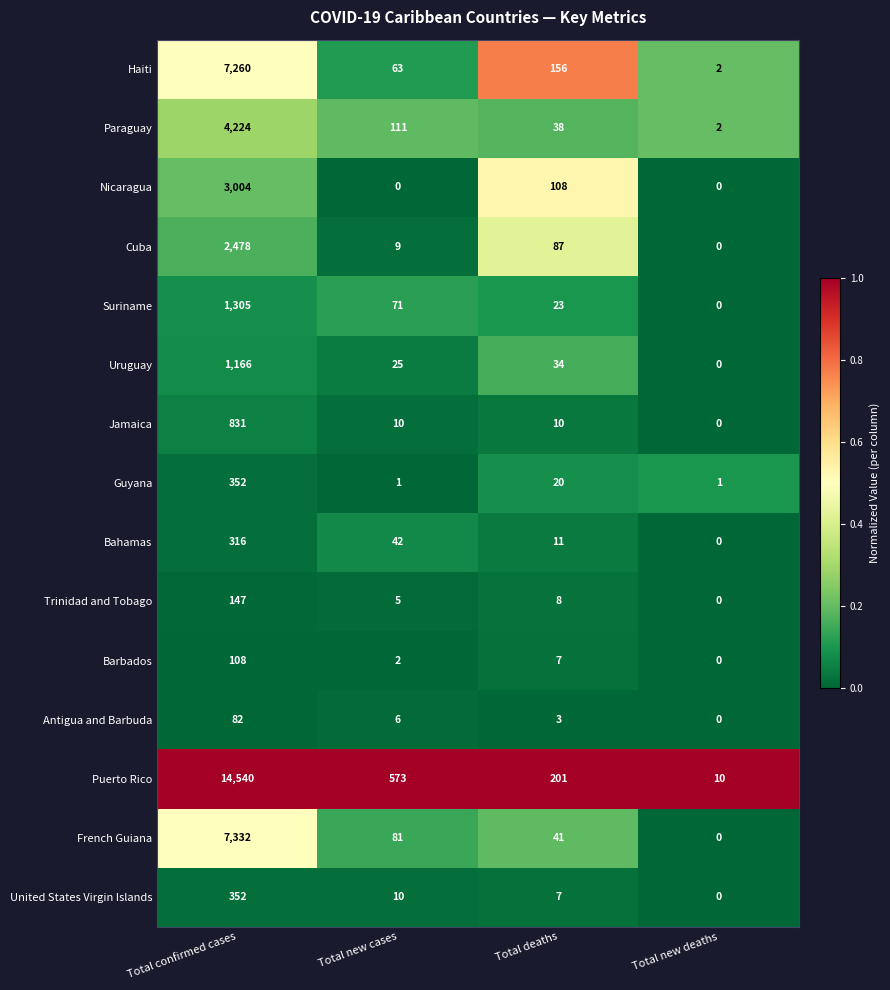

What is the maximum value for Puerto Rico?

14540